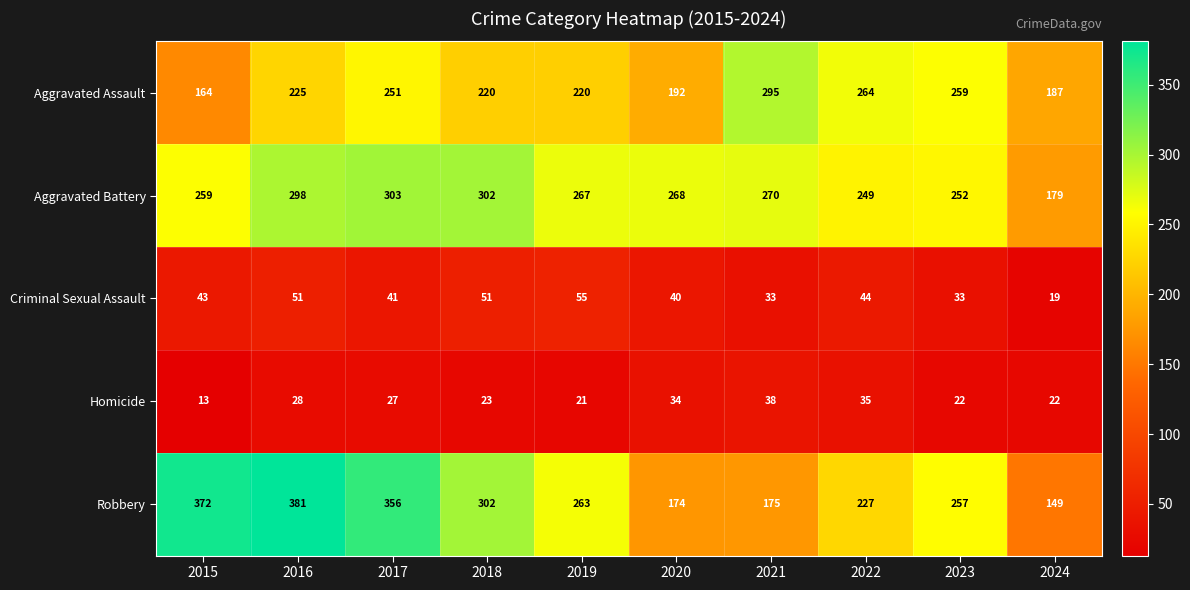

What is the approximate value of Aggravated Assault at 2022, to the nearest 10?

260